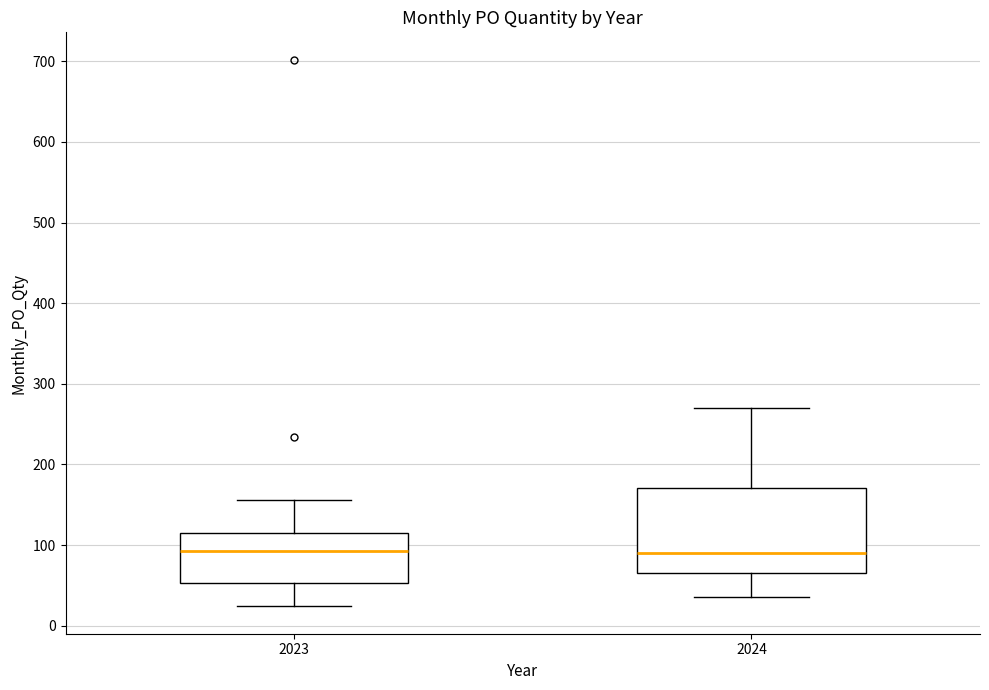

Where does the upper whisker of the box at x = 2024 end on the y-axis? The values are not printed on the chart, so give them approximately, as read against the axis.

270